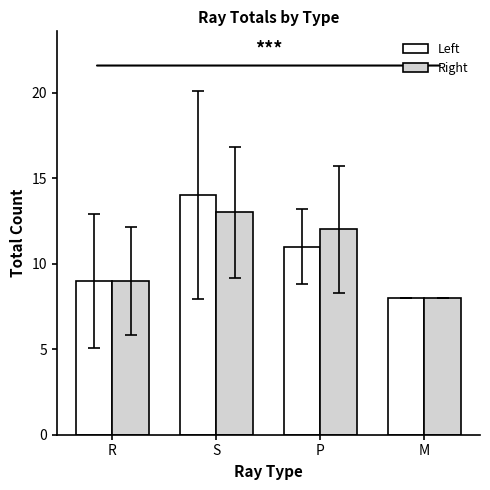

True or false: Right has a value of 13 at R.

False